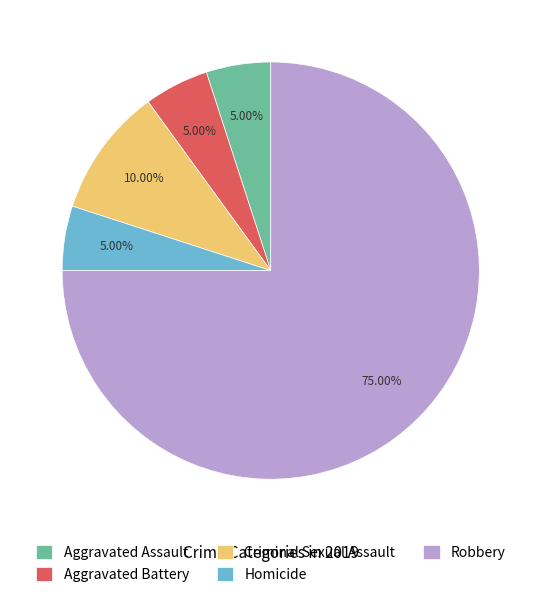

How many segments does this pie chart have?

5